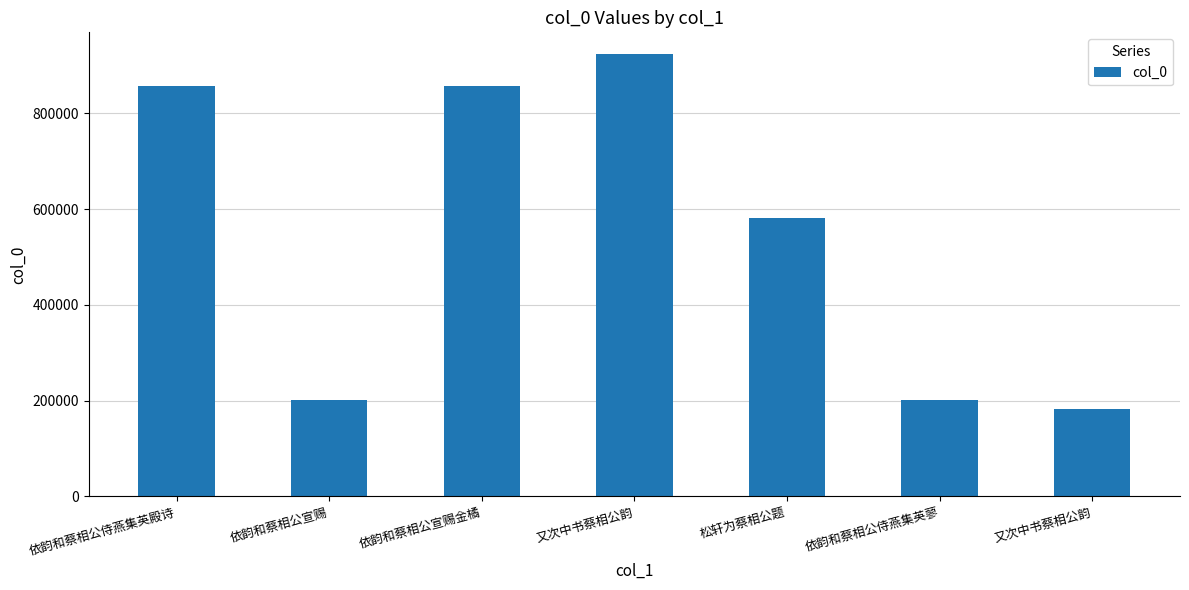

What is the label of the 3rd bar from the right?

松轩为蔡相公题